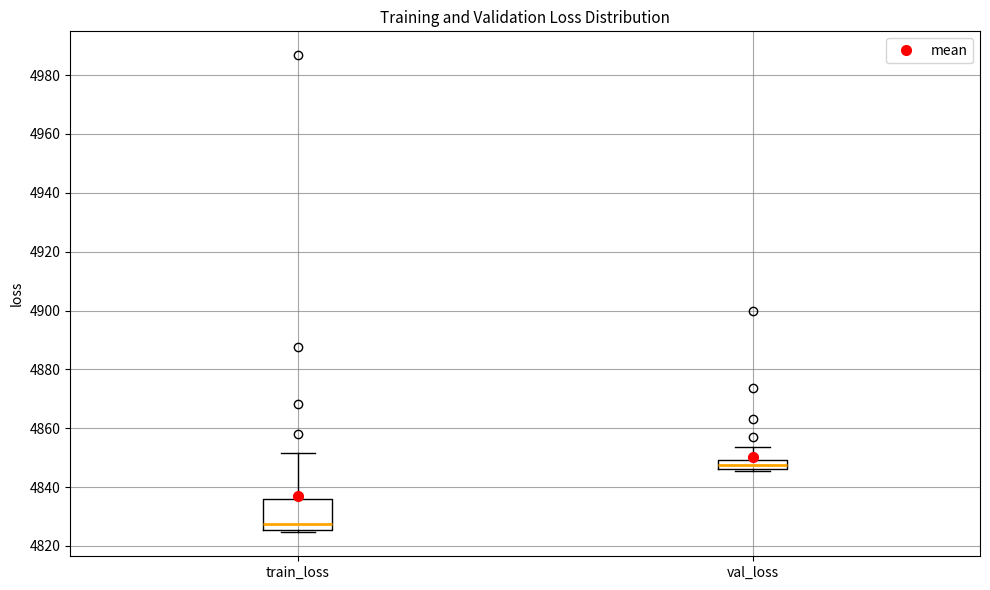

Which box is the tallest, from its lower edge to its upper edge?

train_loss